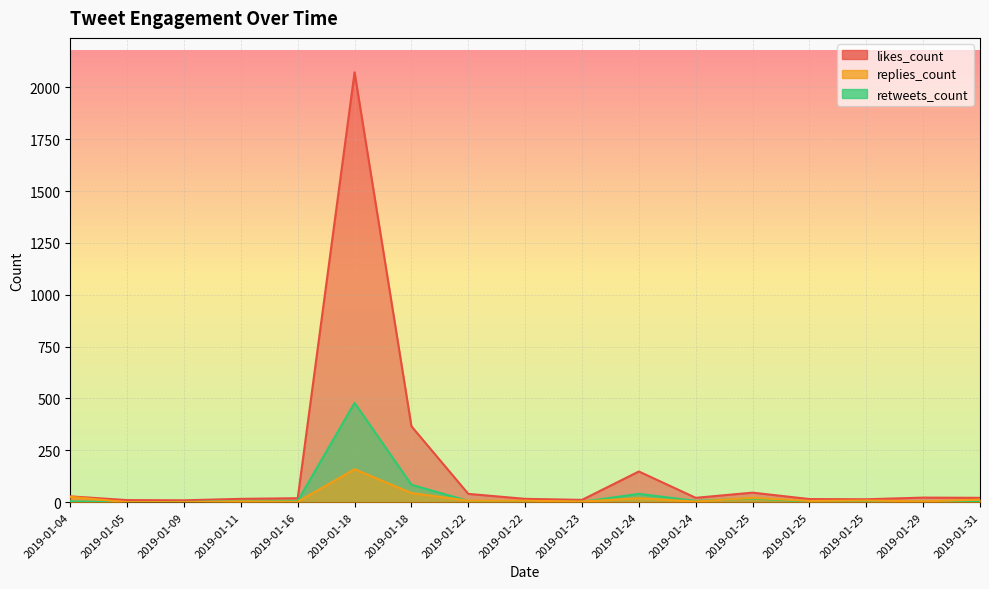

What is the difference between the maximum and minimum values in the likes_count series?

2064